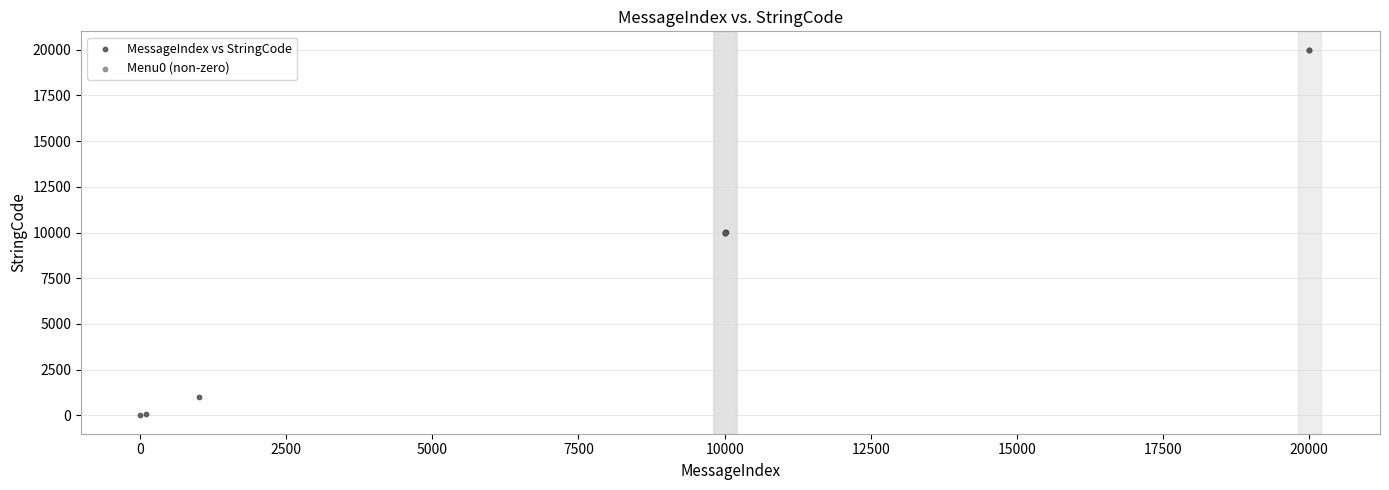

Which series contains the lowest Y value?

MessageIndex vs StringCode